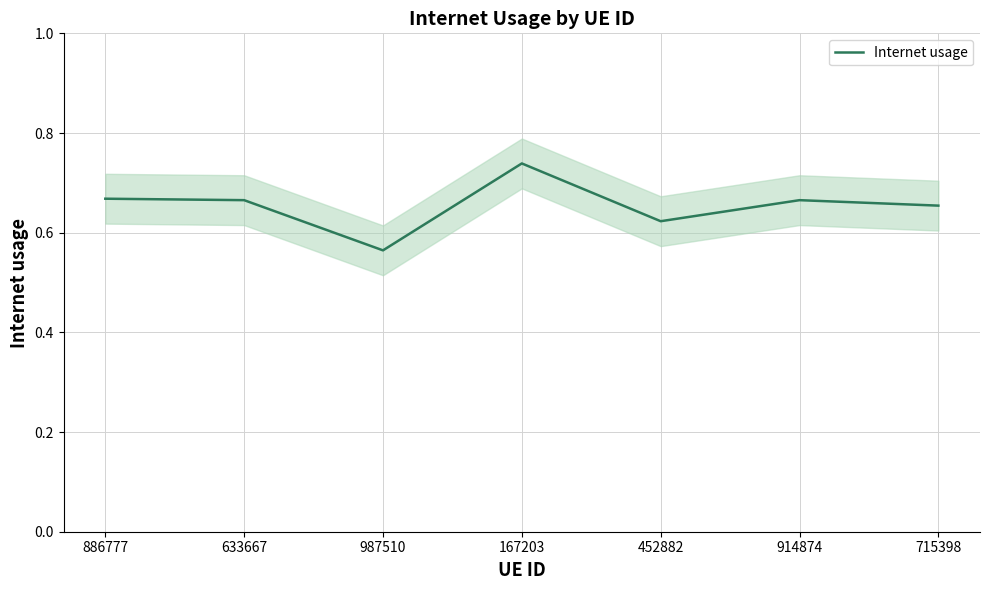

The chart shows a value of 0.6 at 987510. True or false?

True